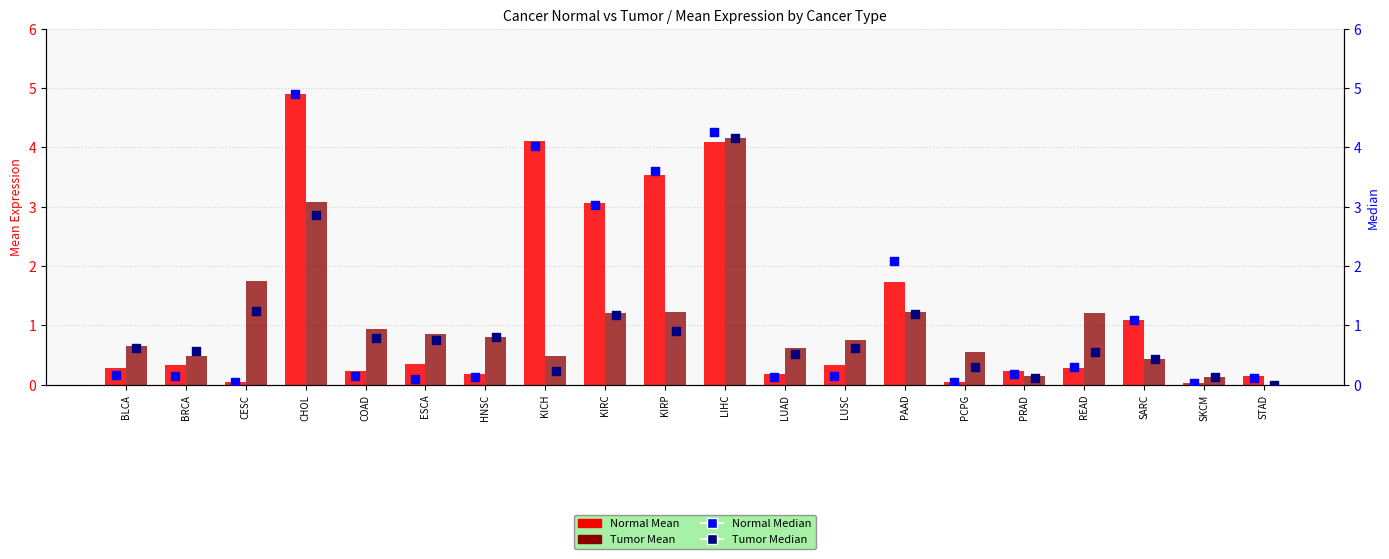

At which category is the sum across all series the highest?

LIHC